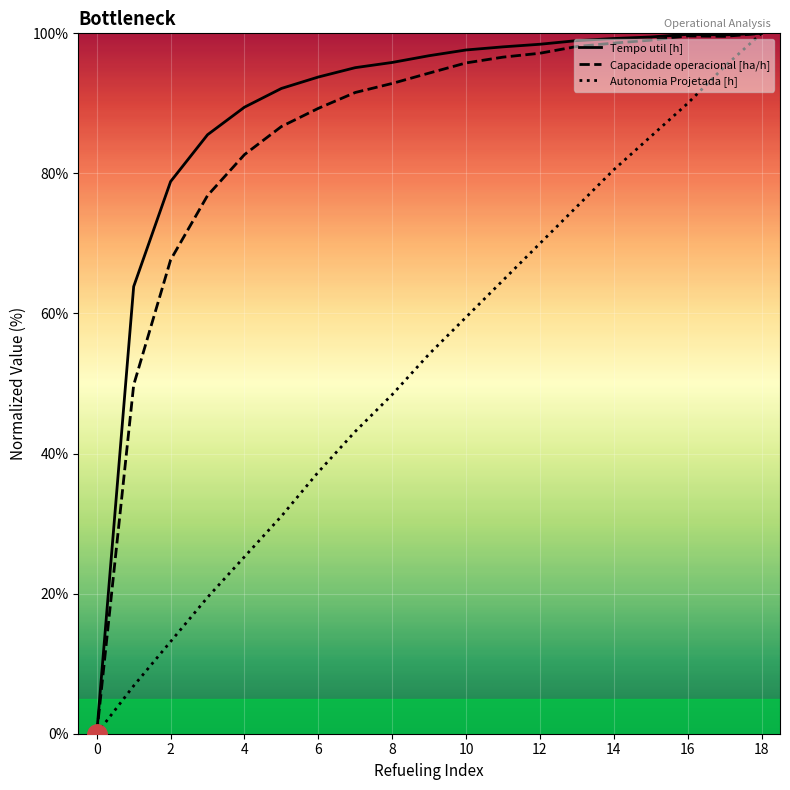

Does the chart display data point markers on the line(s)?

No